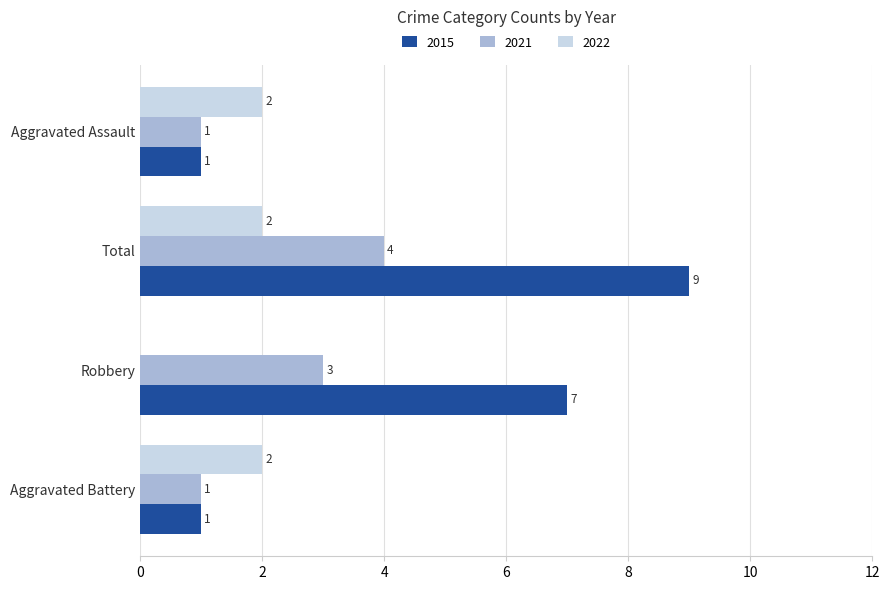

What is the sum of all 2022 values?

6